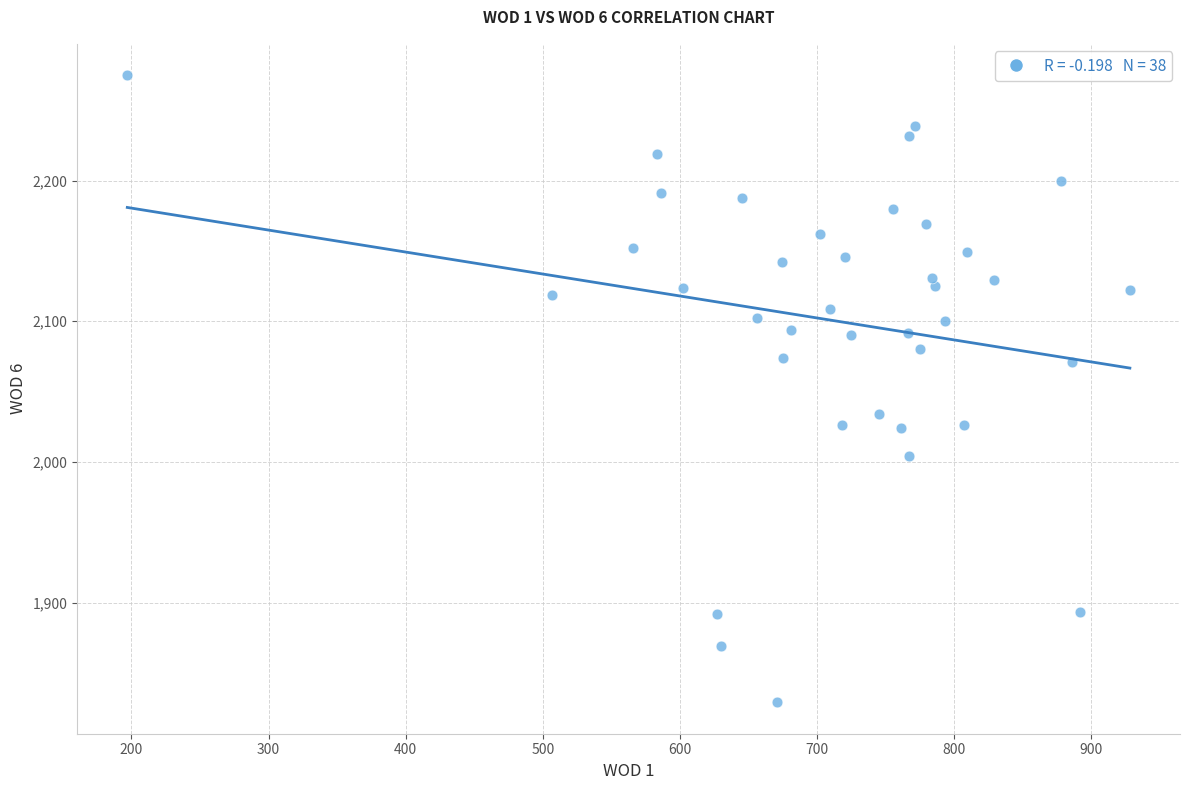

What is the range of X values (max minus min)?

731